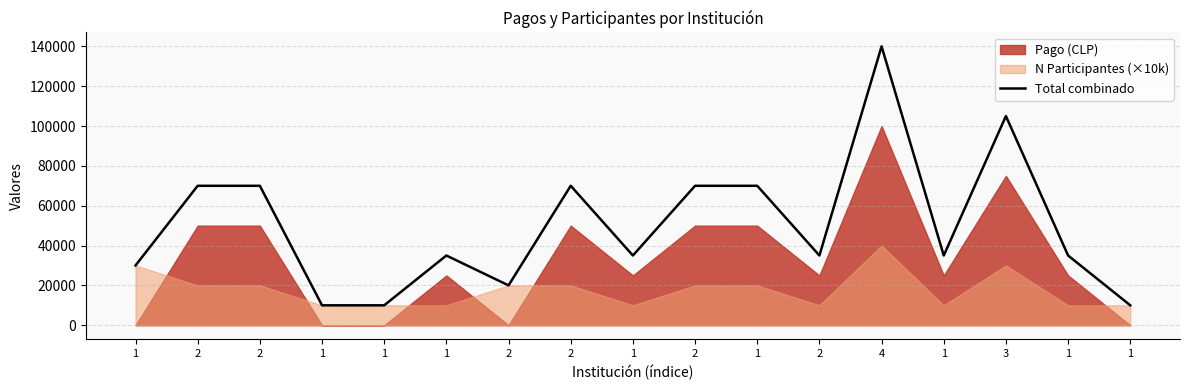

What is the sum of the values at 2 and 2?

105000